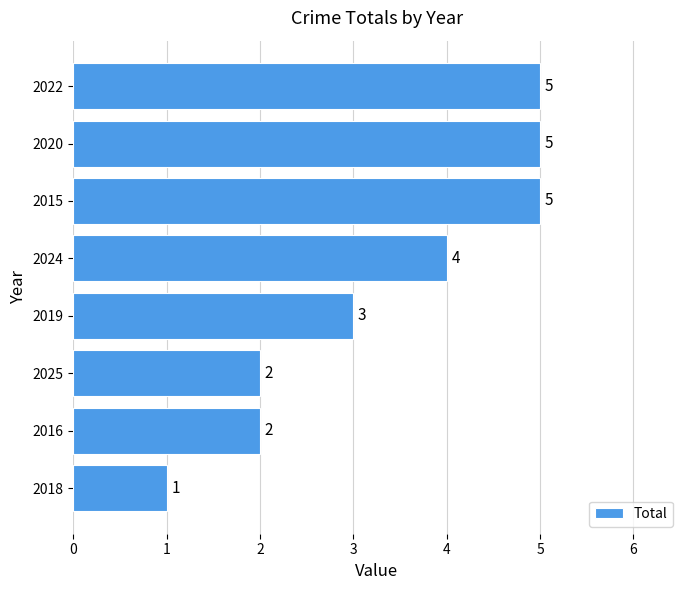

What is the ratio of the value at 2016 to the value at 2024?

0.5